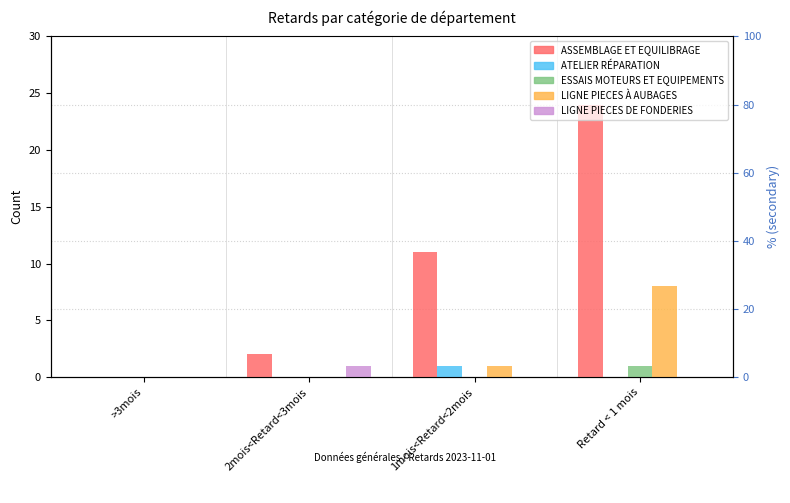

Between >3mois and Retard < 1 mois, which is larger?

Retard < 1 mois